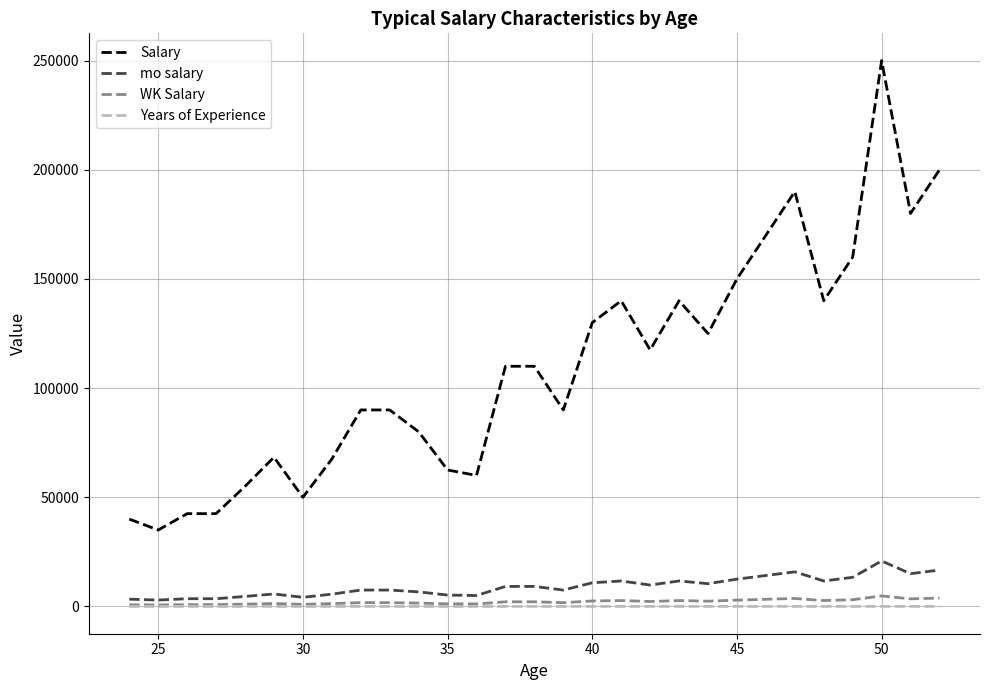

True or false: Salary and mo salary cross at least once.

False